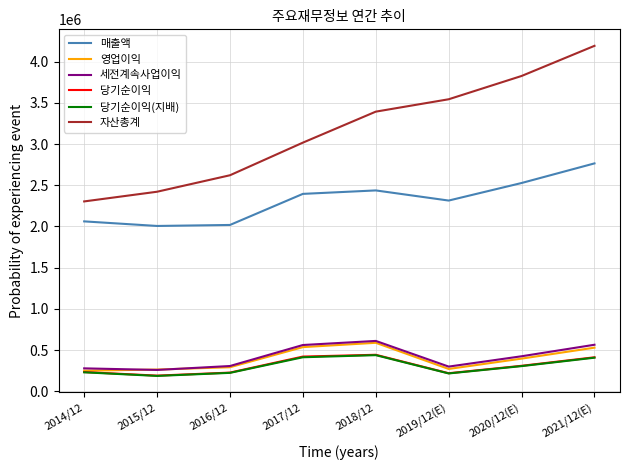

The 매출액 series shows 2395754 at 2017/12. True or false?

True